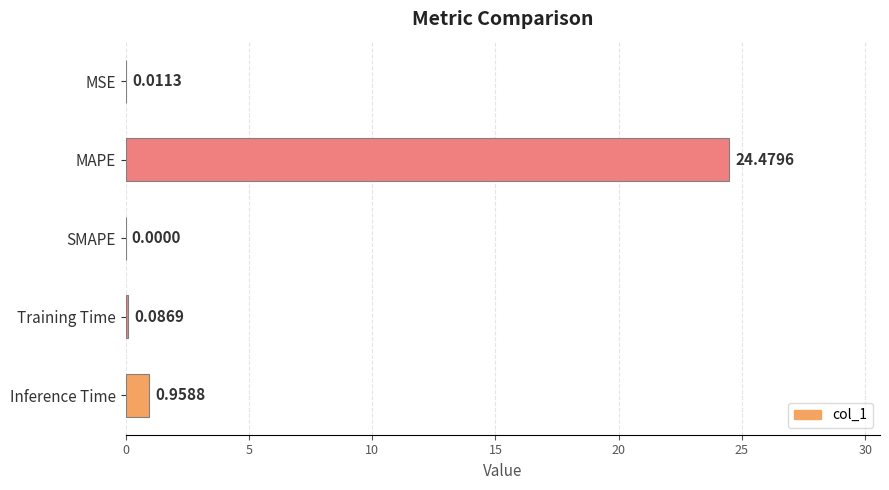

Between SMAPE and MAPE, which is larger?

MAPE